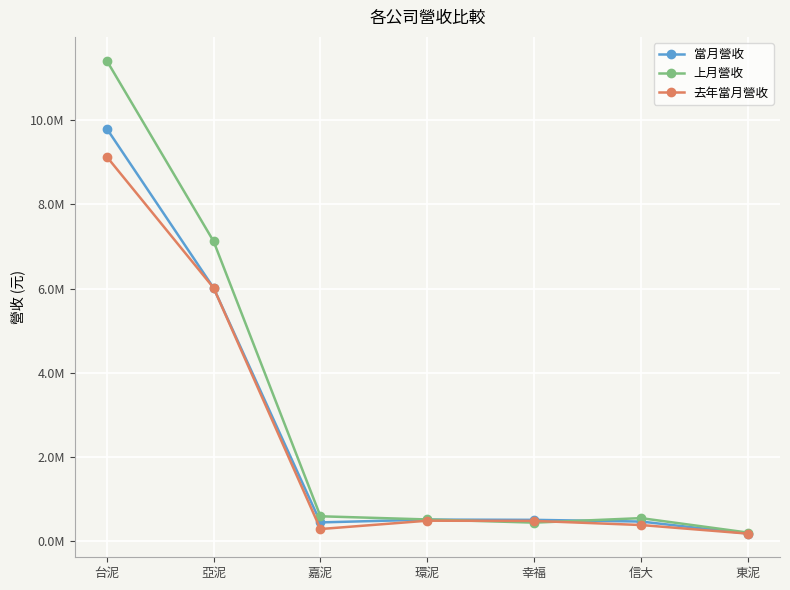

Rank the series by their average value, from highest to lowest.

上月營收, 當月營收, 去年當月營收